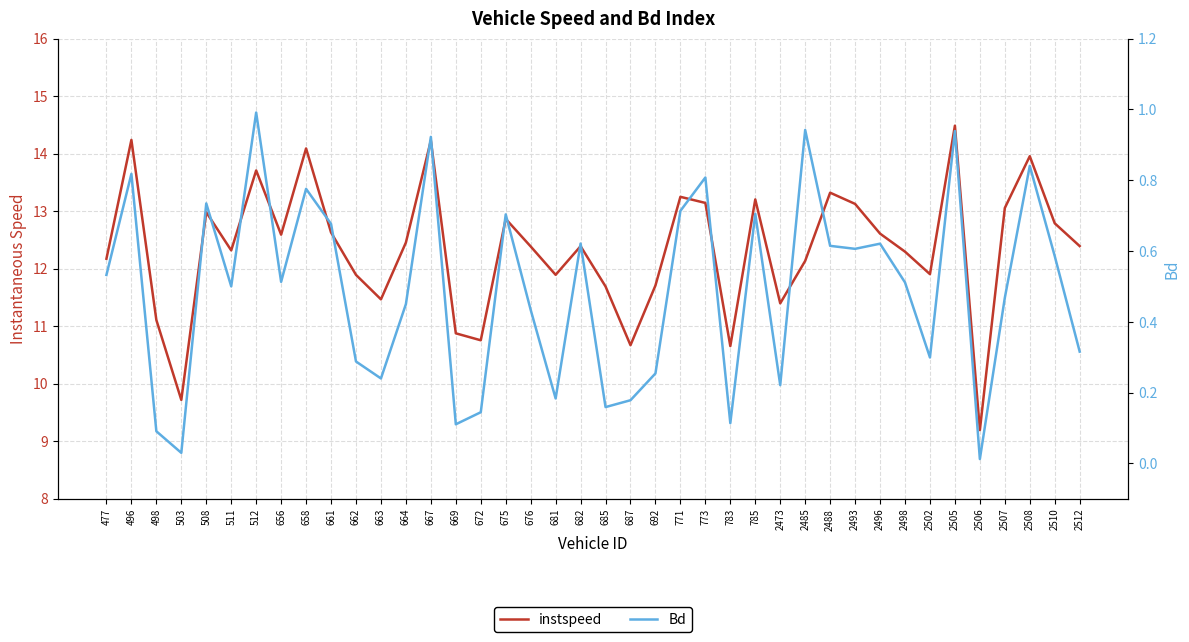

Rank the series at 676 from lowest to highest value.

Bd, instspeed